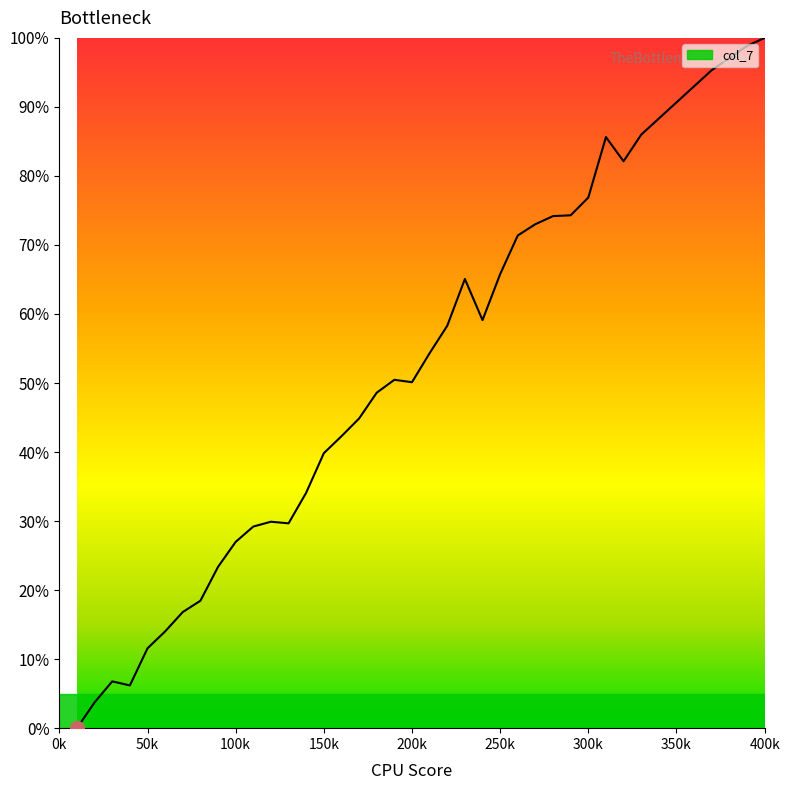

Does the chart display data point markers on the line(s)?

No